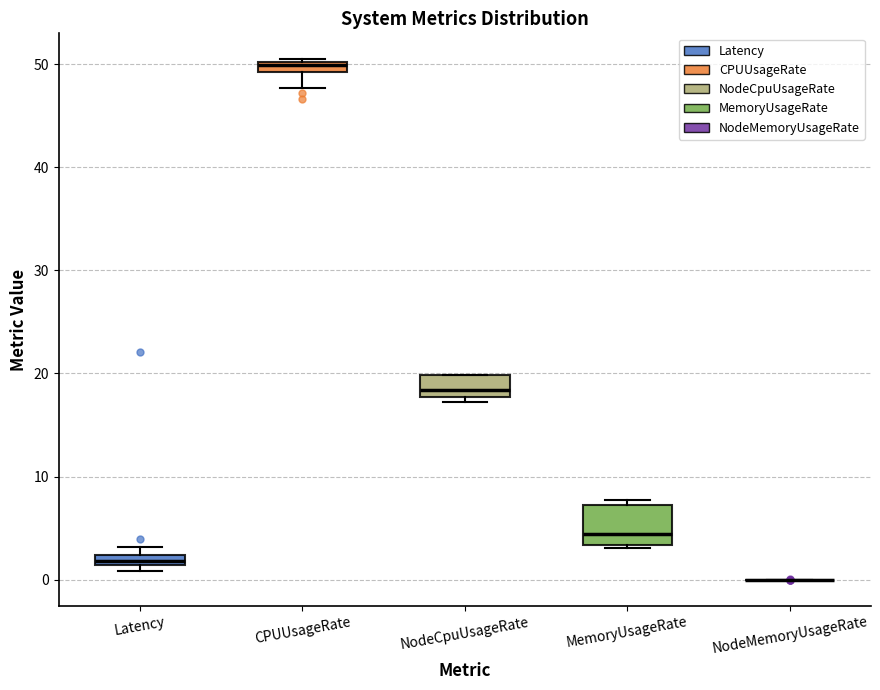

Which box is the tallest, from its lower edge to its upper edge?

MemoryUsageRate